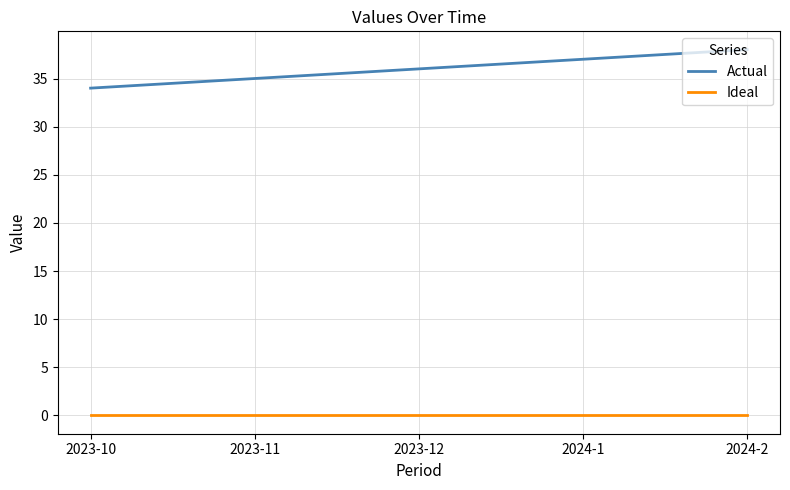

Which label corresponds to the largest value in the chart?

2024-2